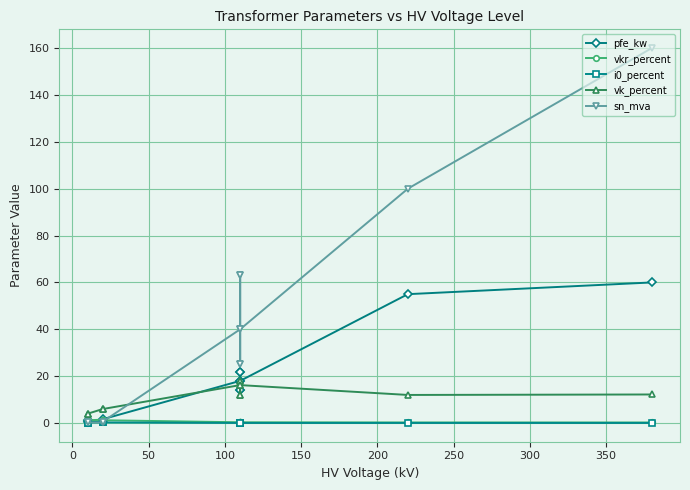

What are all the series names shown in the legend?

pfe_kw, vkr_percent, i0_percent, vk_percent, sn_mva